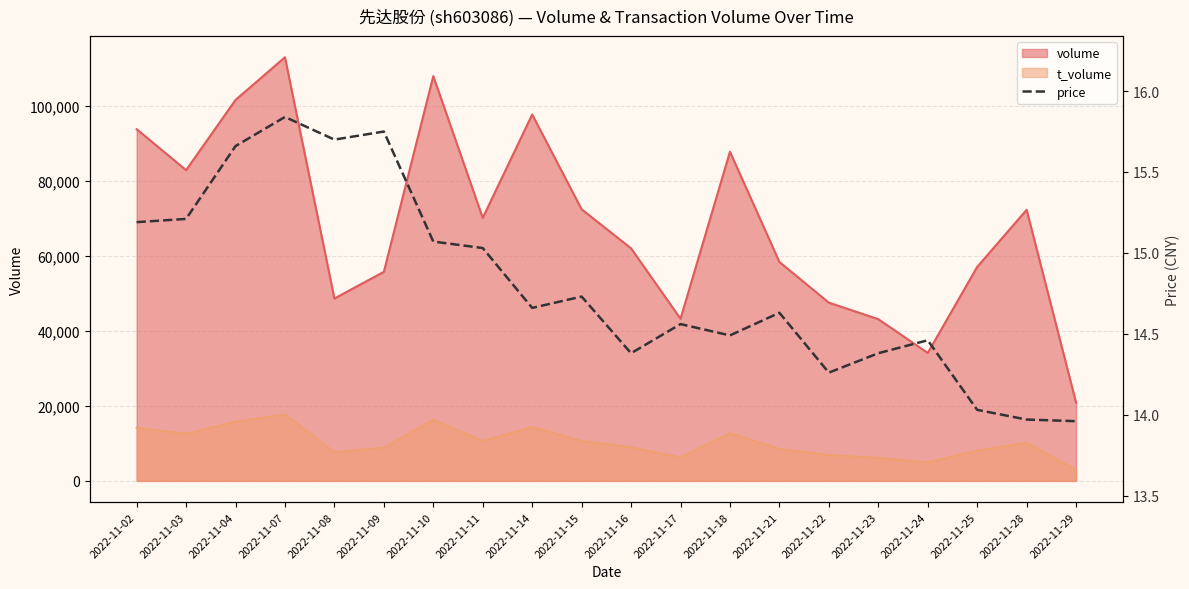

The value of t_volume at 2022-11-16 is 8971. True or false?

True